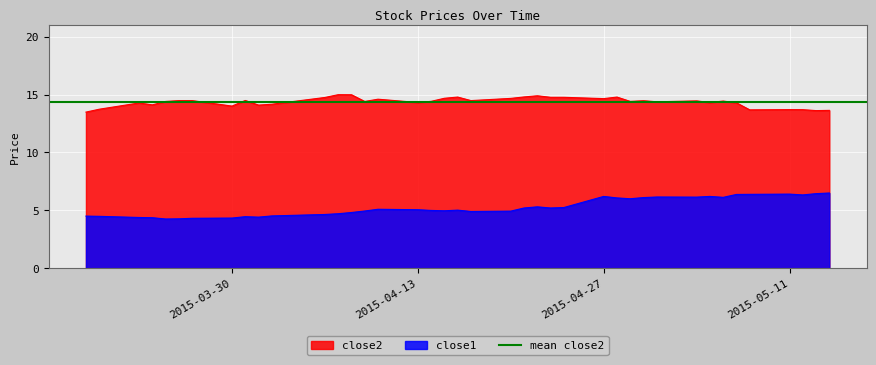

True or false: close2 has more than 0 points higher than both neighbors.

True